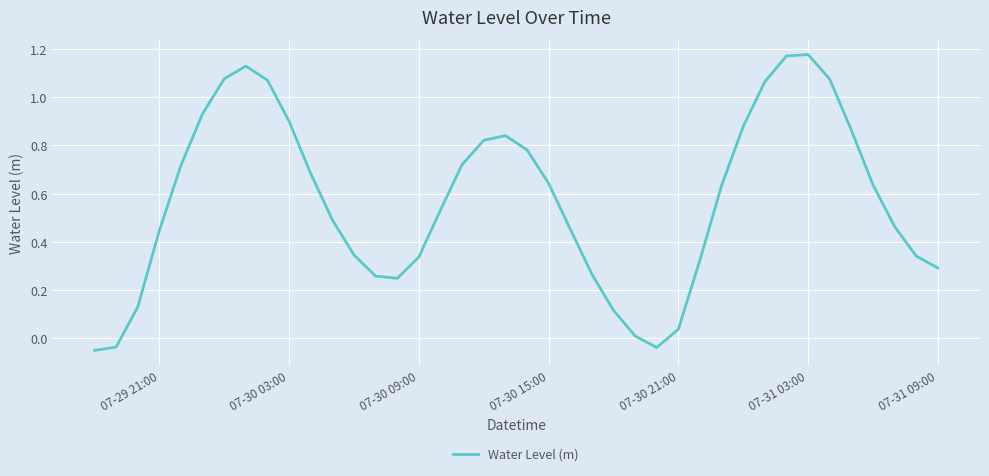

Reading right to left, extract all data points from this chart.

0.3	0.3	0.5	0.6	0.9	1.1	1.2	1.2	1.1	0.9	0.6	0.3	0.0	-0.0	0.0	0.1	0.3	0.5	0.6	0.8	0.8	0.8	0.7	0.5	0.3	0.2	0.3	0.3	0.5	0.7	0.9	1.1	1.1	1.1	0.9	0.7	0.4	0.1	-0.0	-0.0